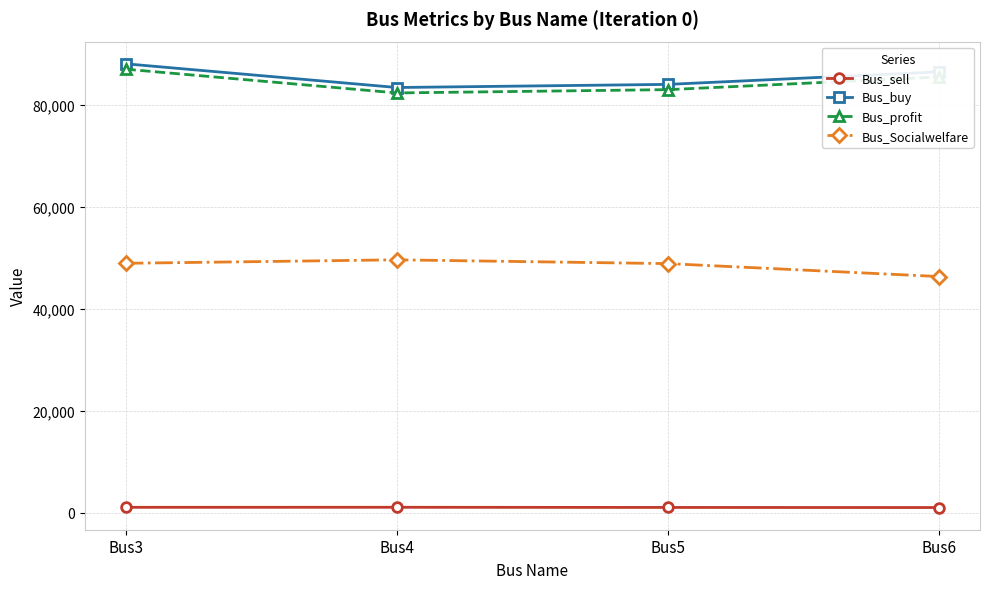

Is this an area chart (filled region under the line)?

No